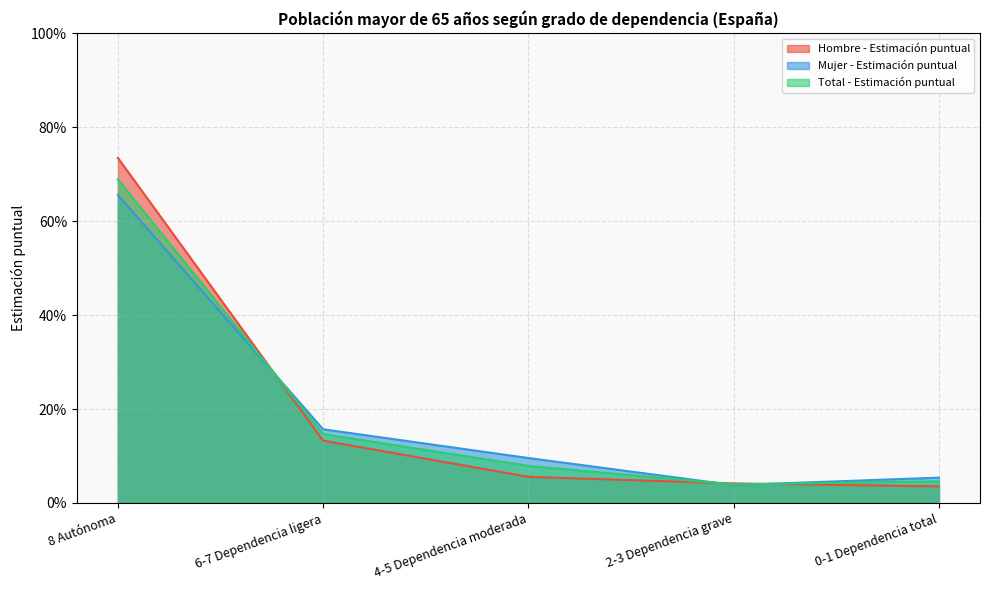

Count the number of data series in this chart.

3